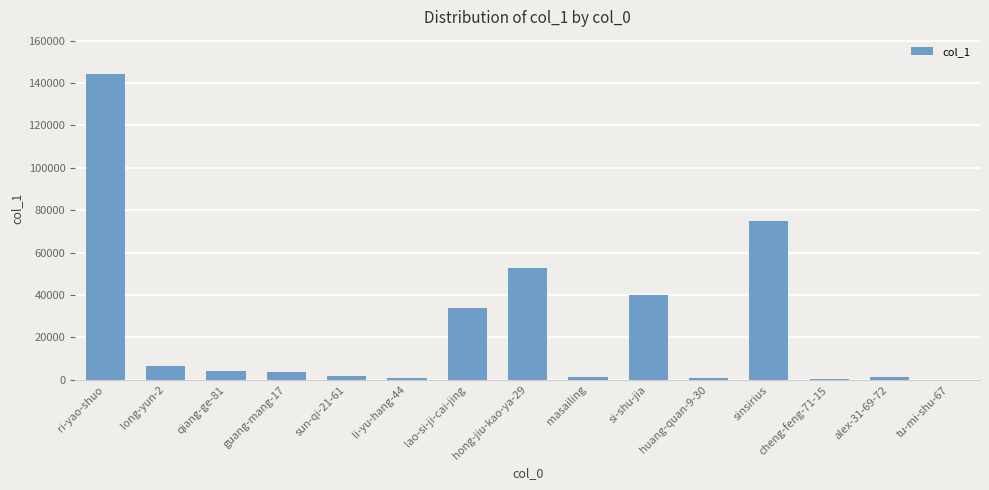

Which has a higher value, qiang-ge-81 or sinsirius?

sinsirius